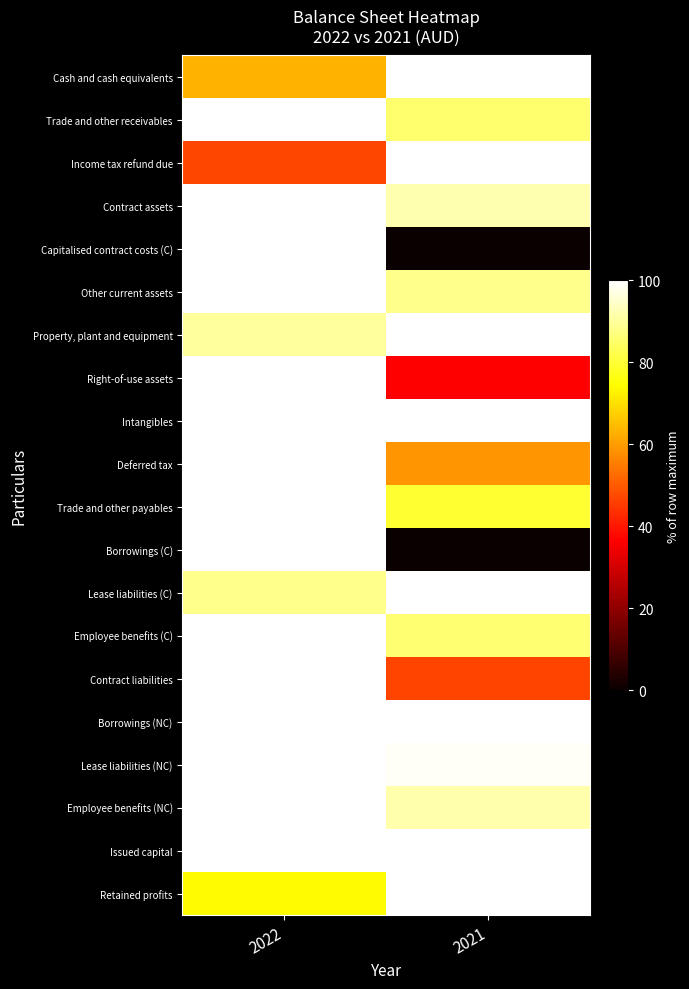

Reading left to right, extract all data points from this chart.

Cash and cash equivalents: 2022=63.2	2021=100.0
Trade and other receivables: 2022=100.0	2021=85.5
Income tax refund due: 2022=47.1	2021=100.0
Contract assets: 2022=100.0	2021=92.2
Capitalised contract costs (C): 2022=100.0	2021=0.0
Other current assets: 2022=100.0	2021=88.6
Property, plant and equipment: 2022=90.0	2021=100.0
Right-of-use assets: 2022=100.0	2021=36.4
Intangibles: 2022=100.0	2021=100.0
Deferred tax: 2022=100.0	2021=58.9
Trade and other payables: 2022=100.0	2021=79.5
Borrowings (C): 2022=100.0	2021=0.0
Lease liabilities (C): 2022=88.3	2021=100.0
Employee benefits (C): 2022=100.0	2021=85.5
Contract liabilities: 2022=100.0	2021=46.6
Borrowings (NC): 2022=100.0	2021=100.0
Lease liabilities (NC): 2022=100.0	2021=99.1
Employee benefits (NC): 2022=100.0	2021=91.6
Issued capital: 2022=100.0	2021=100.0
Retained profits: 2022=74.1	2021=100.0